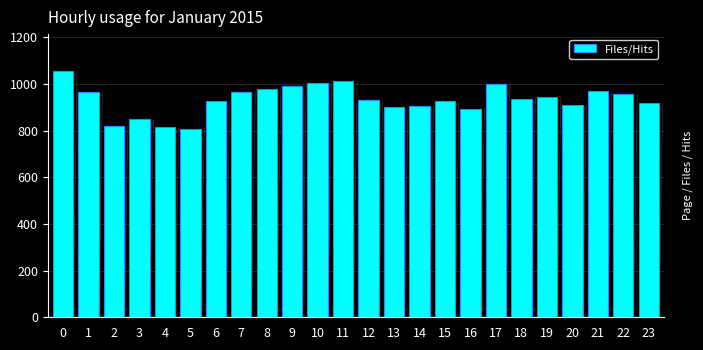

What is the value of the 4th bar from the left?

849